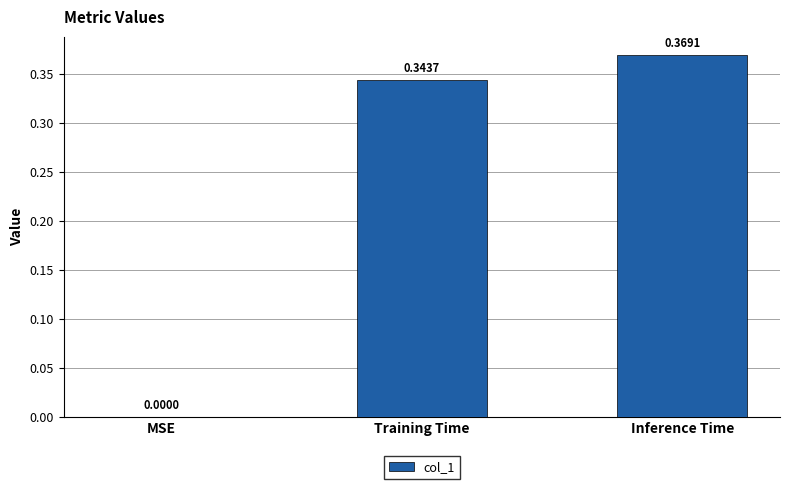

Where is the data nearest to the value 0?

MSE